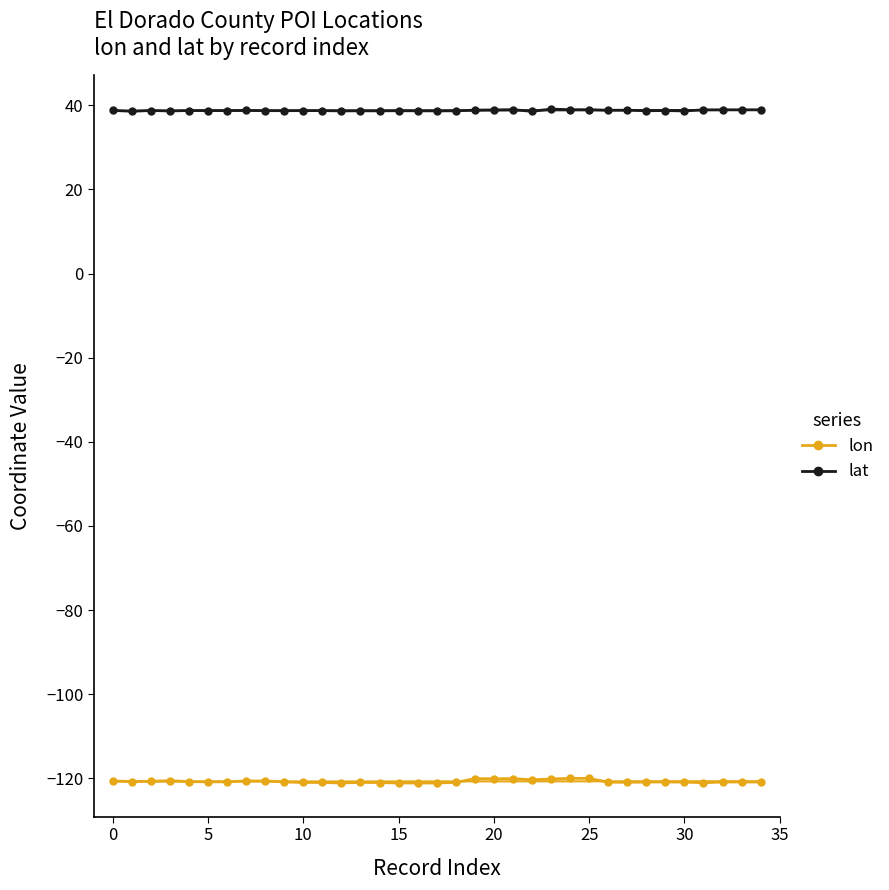

True or false: lat and lon intersect in this chart.

False